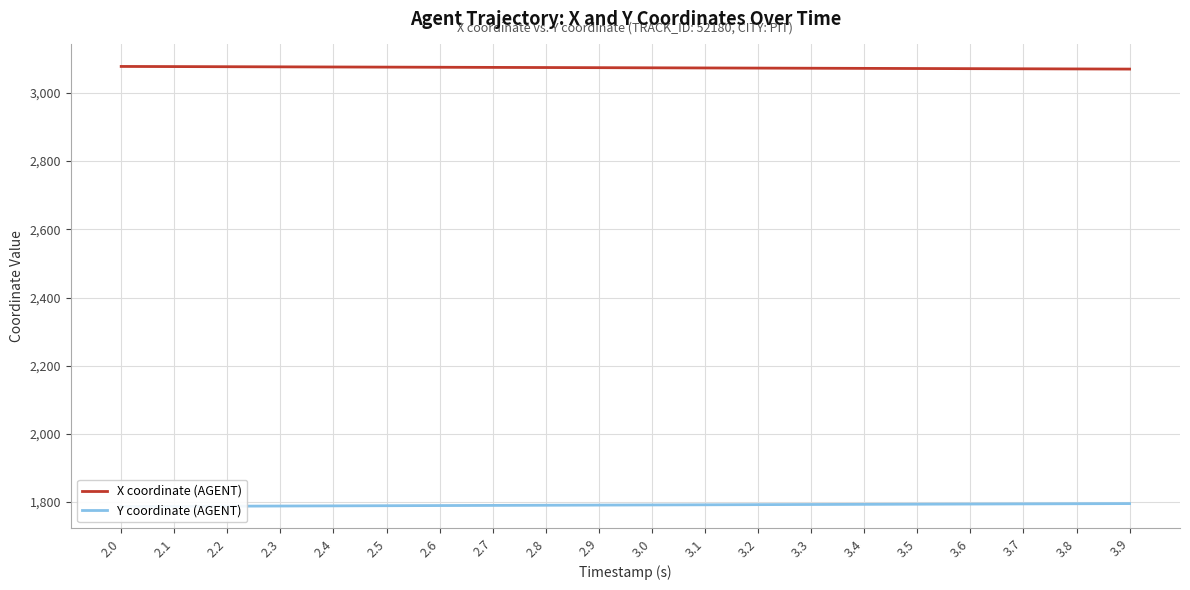

What is the sum of the X coordinate (AGENT) values at 3.0 and 3.1?

6146.8